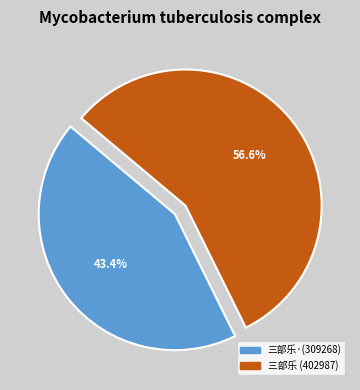

How many slices are in this pie chart?

2